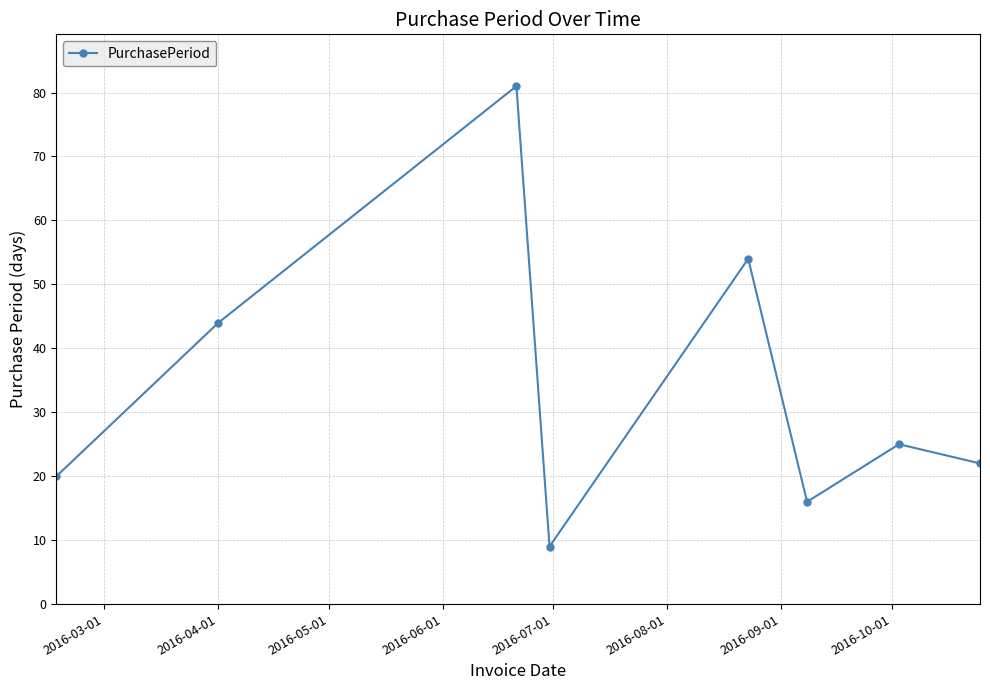

What is the maximum value shown in the chart?

81